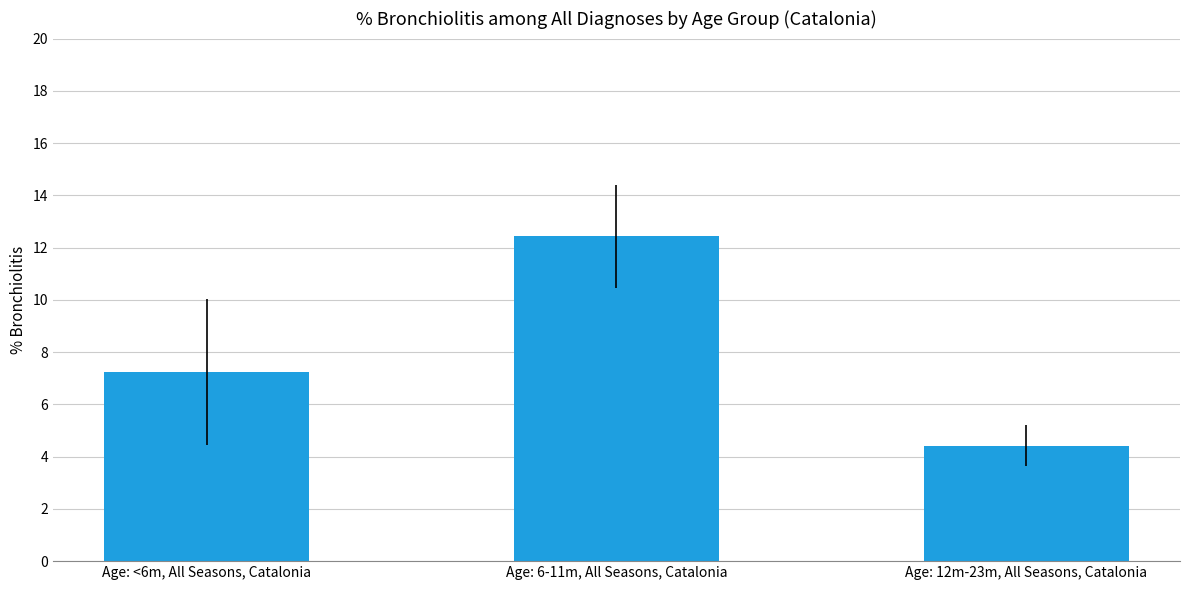

Reading right to left, transcribe all the data shown in this chart.

4.4	12.4	7.2